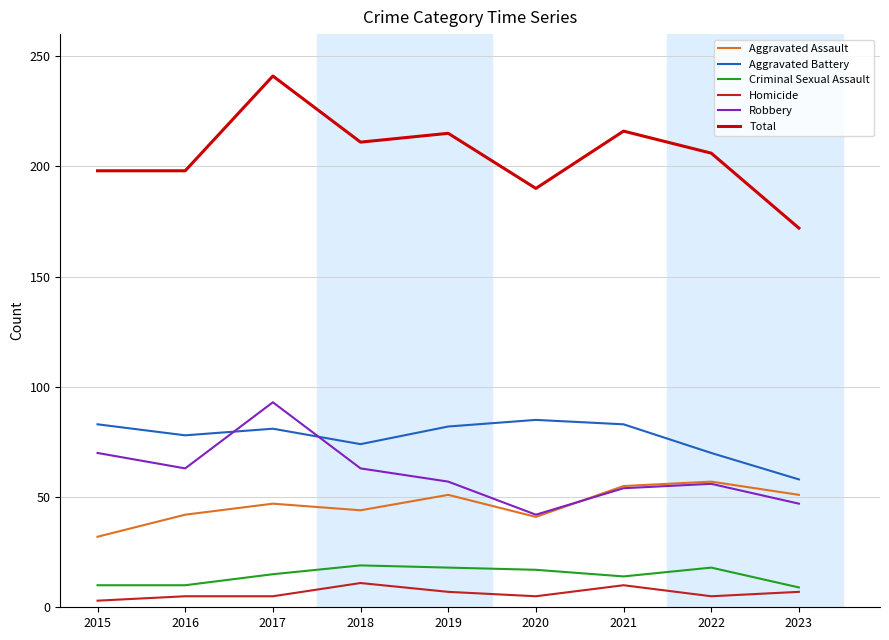

What is the greatest value displayed?

241